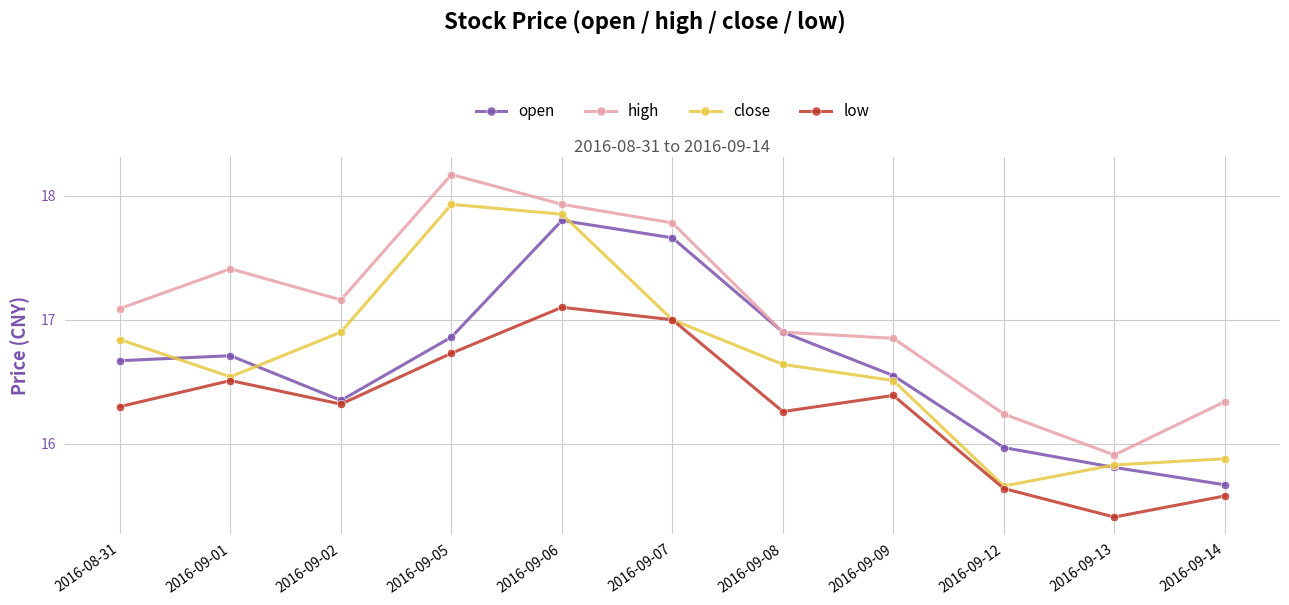

True or false: open and low cross at least once.

False